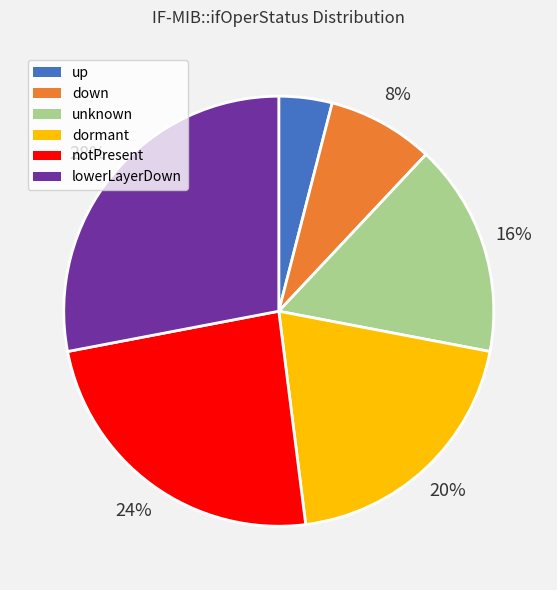

Rank the categories by value from lowest to highest.

up, down, unknown, dormant, notPresent, lowerLayerDown